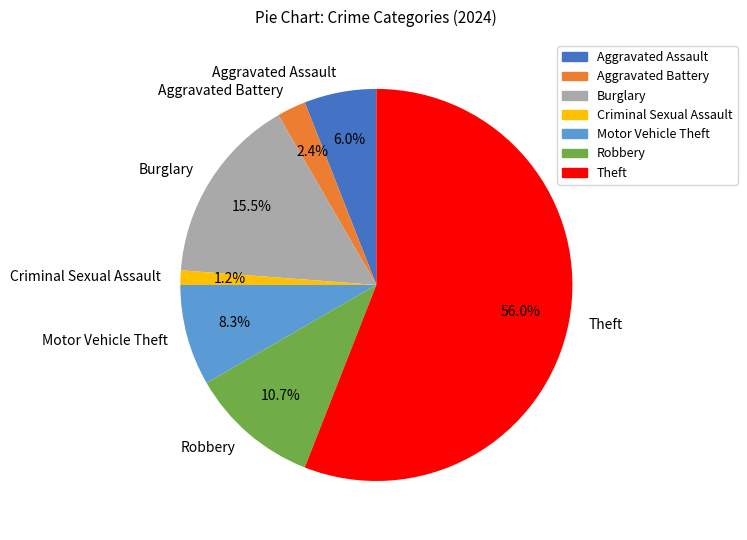

Does any single category account for the majority?

Yes